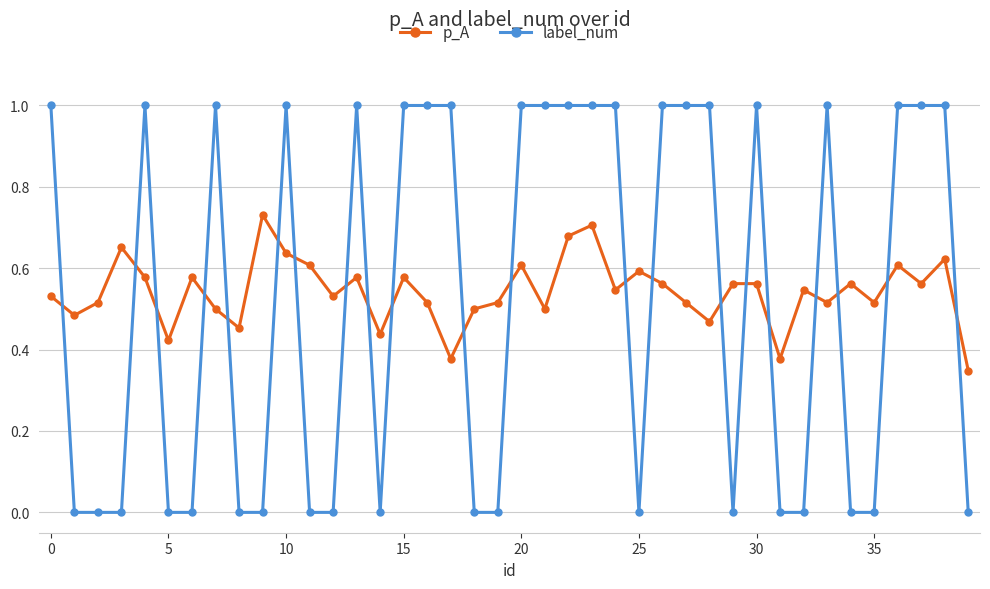

What is the difference between the second highest and minimum values in the label_num series?

1.0